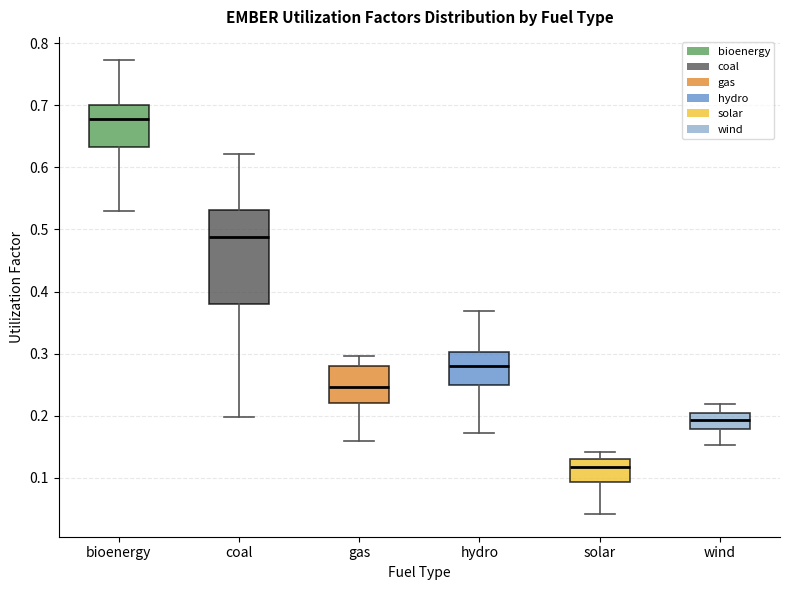

Reading left to right, transcribe this box plot: for each box, give where its median line is, the range the box spans, and where its two whiskers end, as read against the y-axis. The values are not printed on the chart, so give them approximately, as read against the axis.

bioenergy: median 0.68, box 0.63 to 0.70, whiskers 0.53 to 0.77
coal: median 0.49, box 0.38 to 0.53, whiskers 0.20 to 0.62
gas: median 0.25, box 0.22 to 0.28, whiskers 0.16 to 0.30
hydro: median 0.28, box 0.25 to 0.30, whiskers 0.17 to 0.37
solar: median 0.12, box 0.09 to 0.13, whiskers 0.04 to 0.14
wind: median 0.19, box 0.18 to 0.20, whiskers 0.15 to 0.22